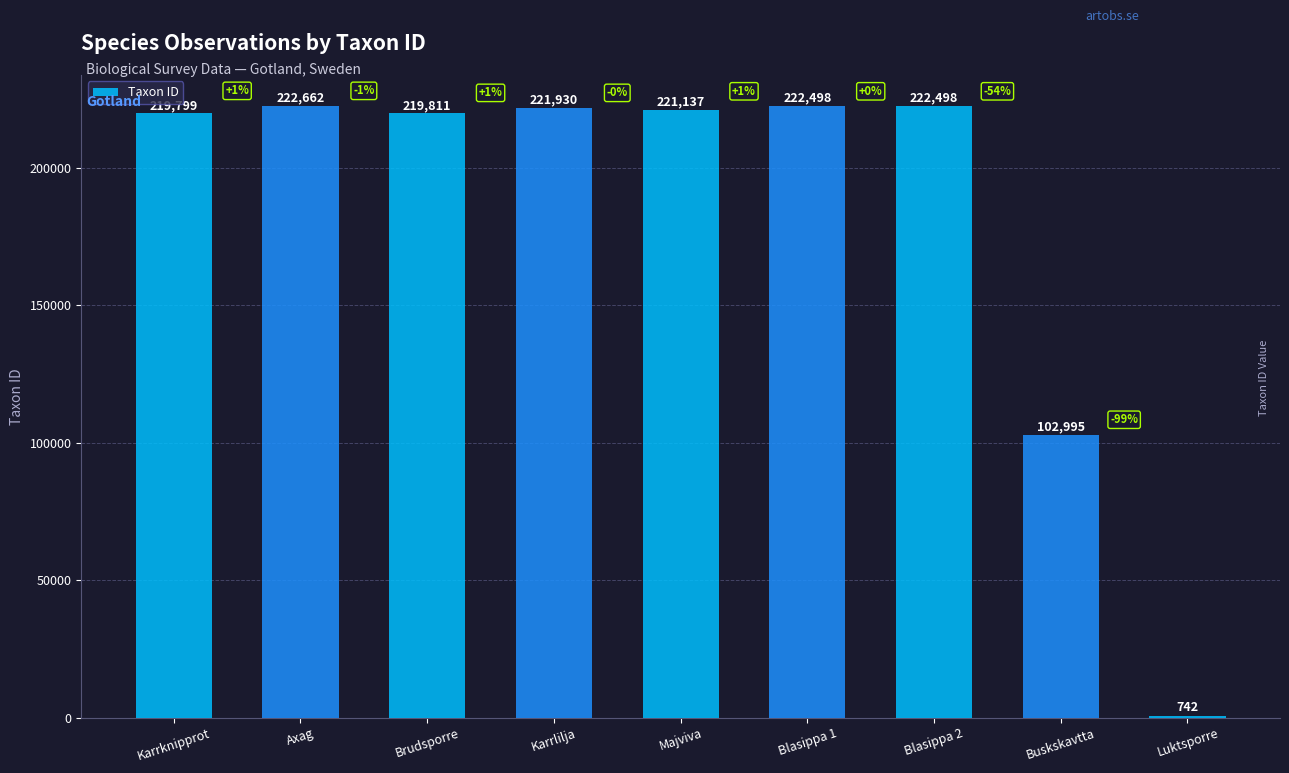

Which label corresponds to the smallest value in the chart?

Luktsporre